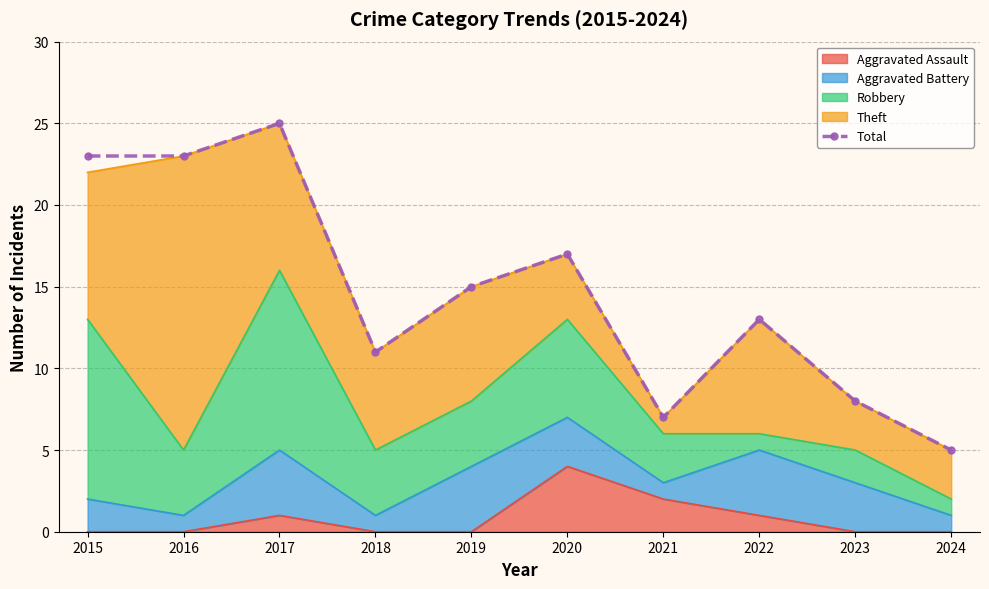

The chart shows a value of 18 at 2022. True or false?

False